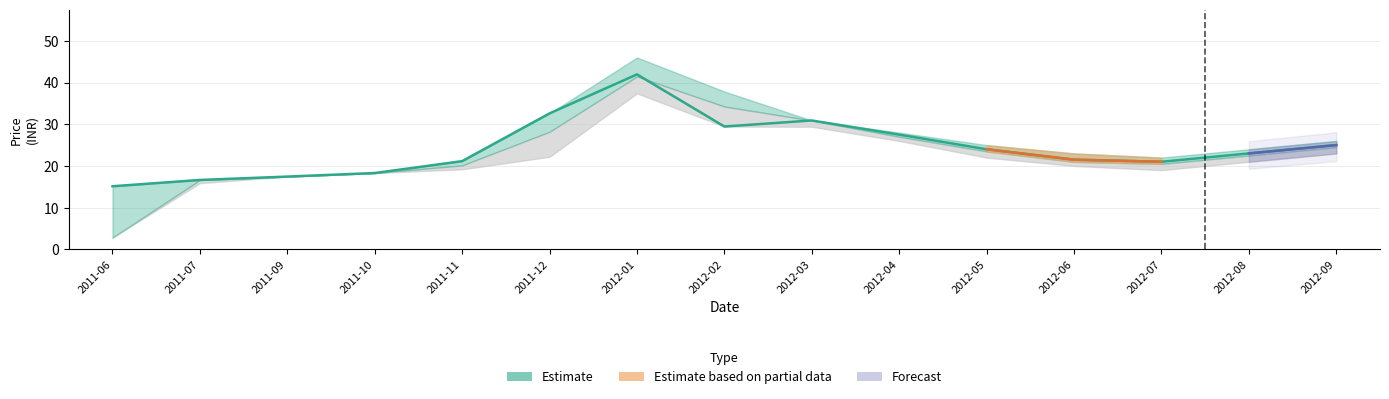

How many lines are shown in the chart?

1